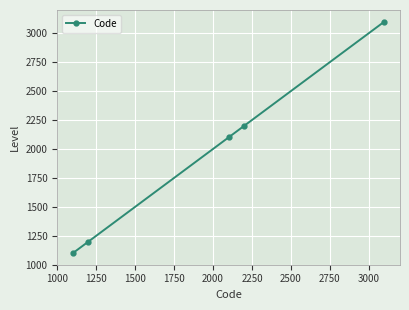

Count the number of categories in the chart.

5